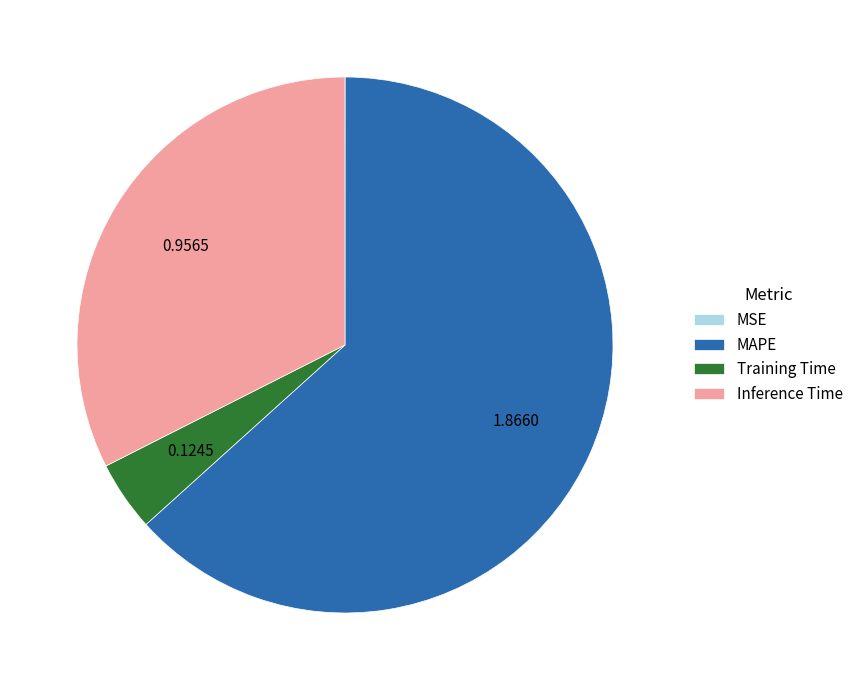

Which category accounts for the majority?

MAPE